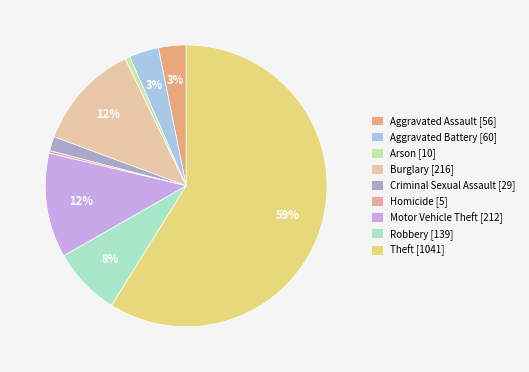

How many segments does this pie chart have?

9